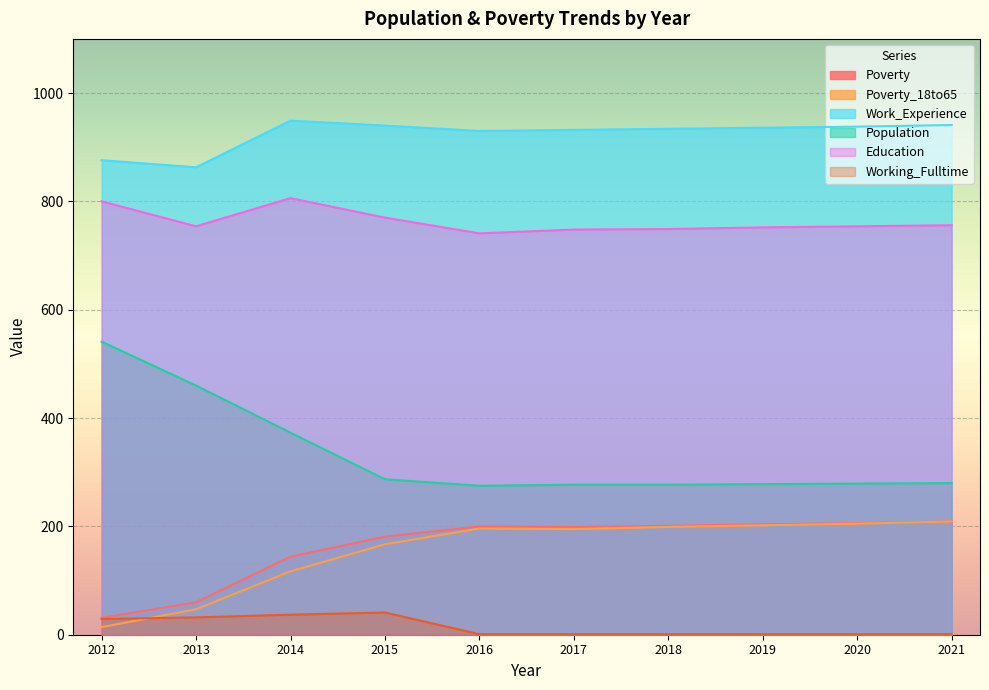

Does the chart display data point markers on the line(s)?

No